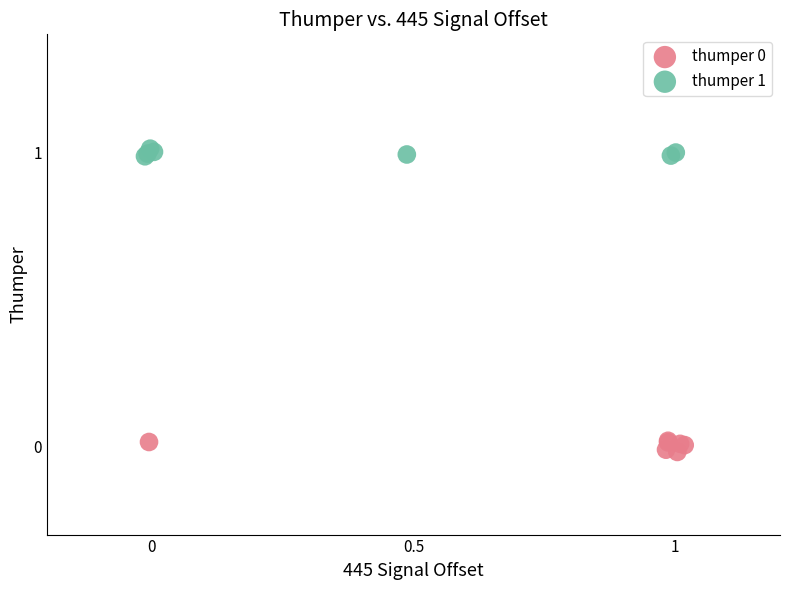

Which series contains the highest Y value?

thumper 1